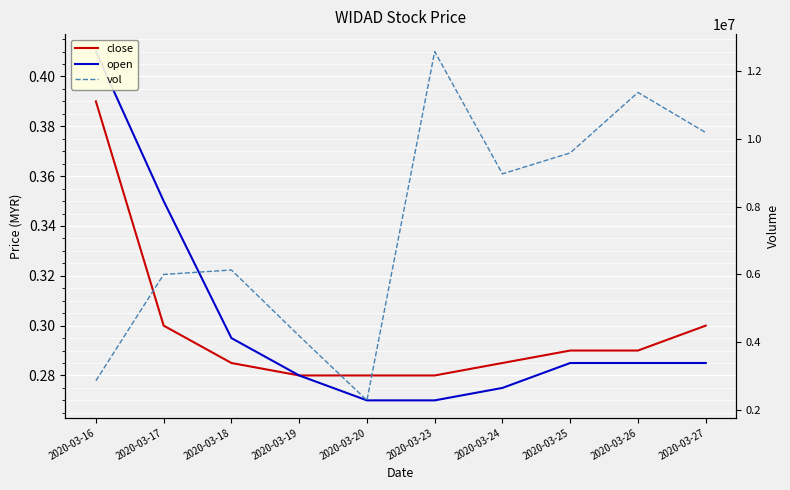

What is the value of the vol point at the 8th from the left?

9589600.0